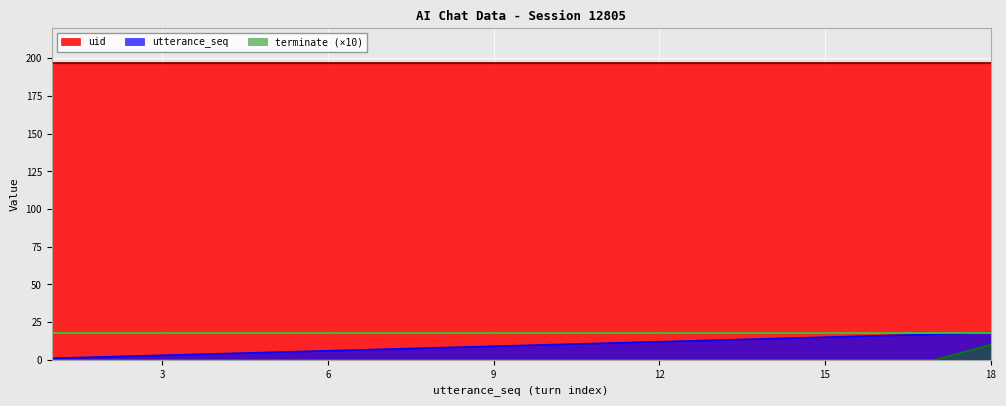

What is the difference between the maximum and minimum values in the terminate series?

10